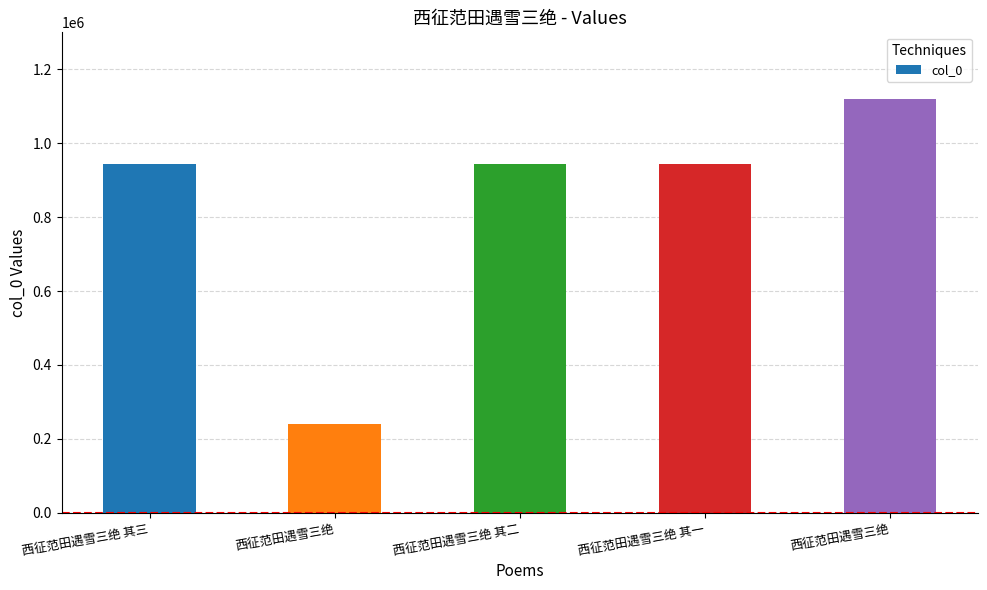

Does the chart contain any negative values?

No